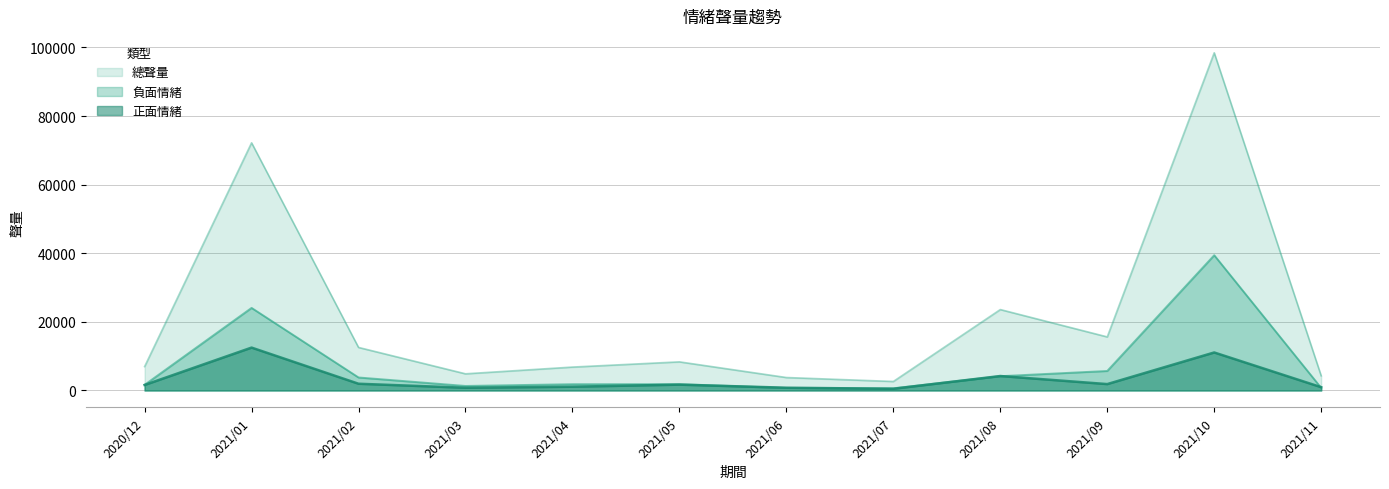

What is the difference between the maximum and second lowest values in the 正面情緒 series?

11707